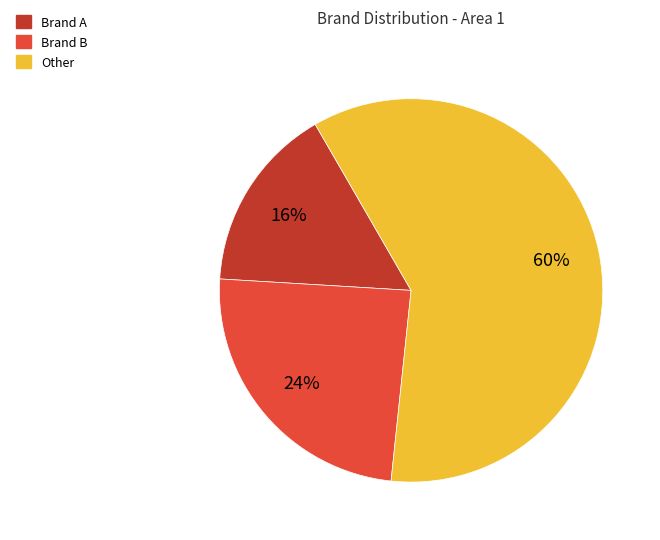

How many segments does this pie chart have?

3